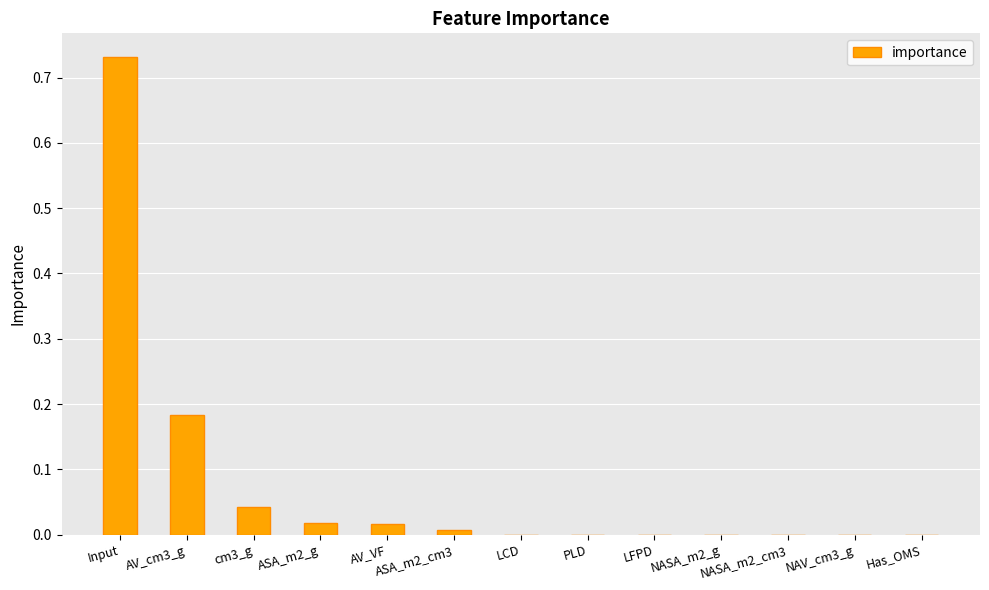

Are the bars horizontal?

No